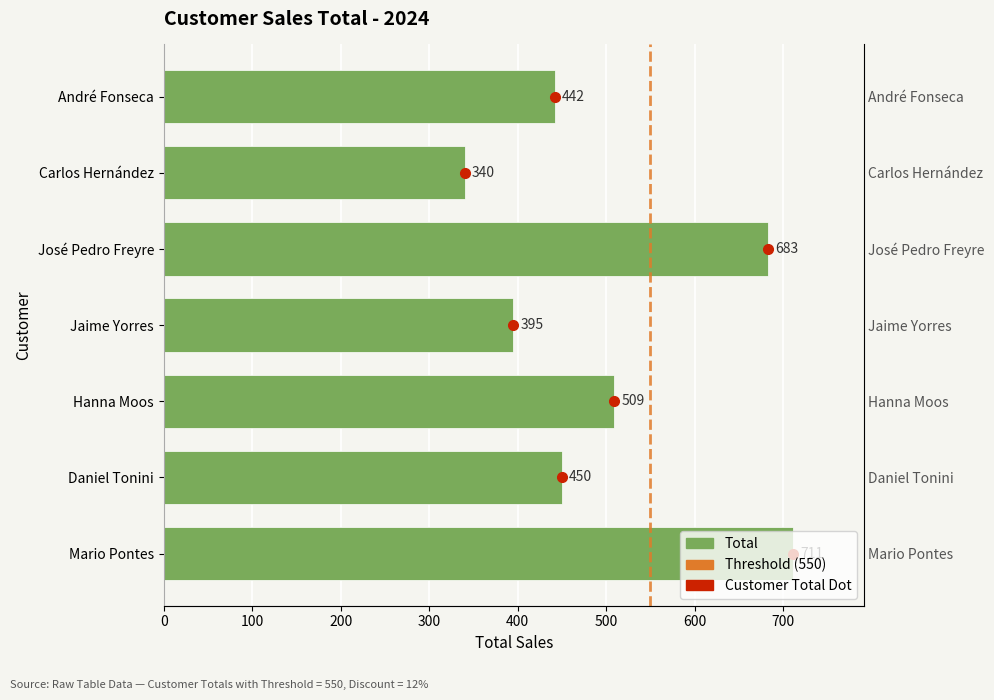

The value at Hanna Moos is 884. True or false?

False